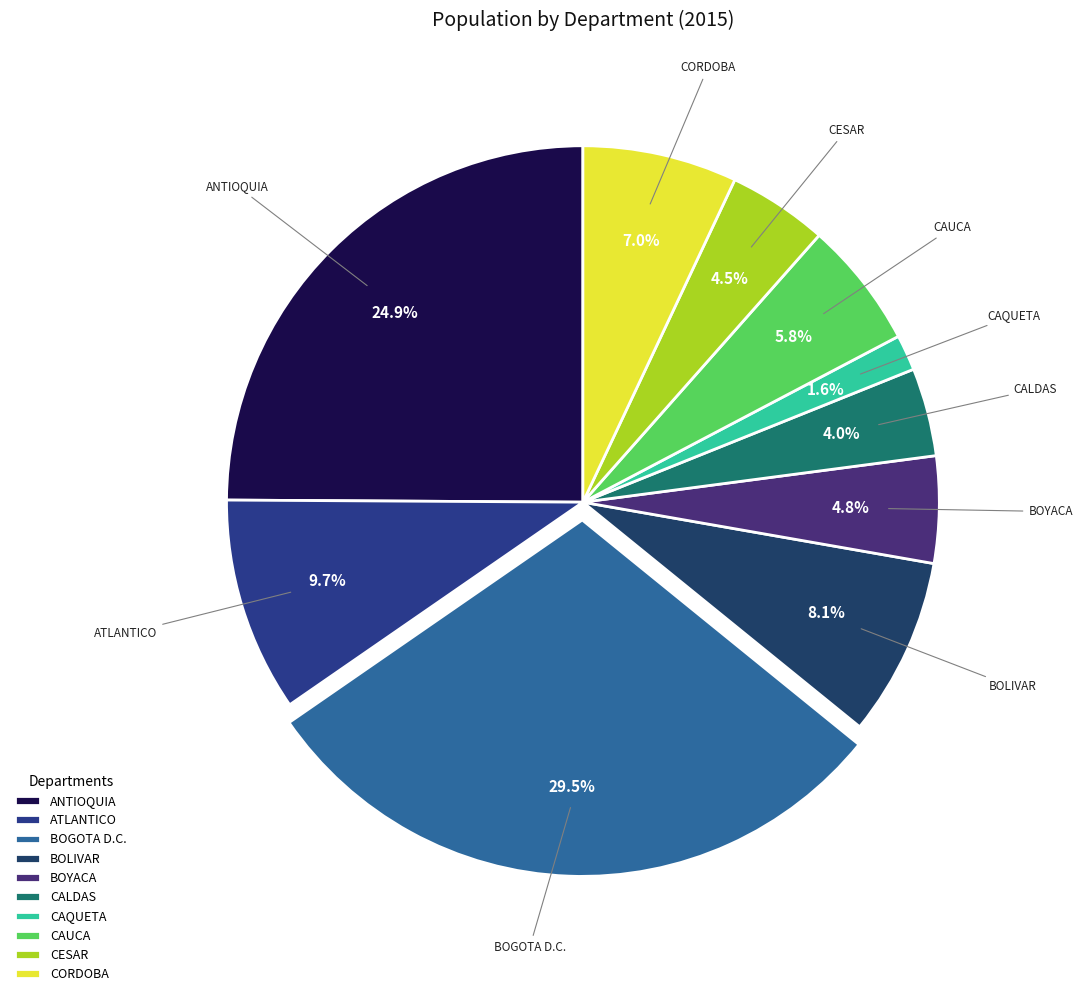

To the nearest percent, what is the difference between the largest and smallest slice percentages?

28%